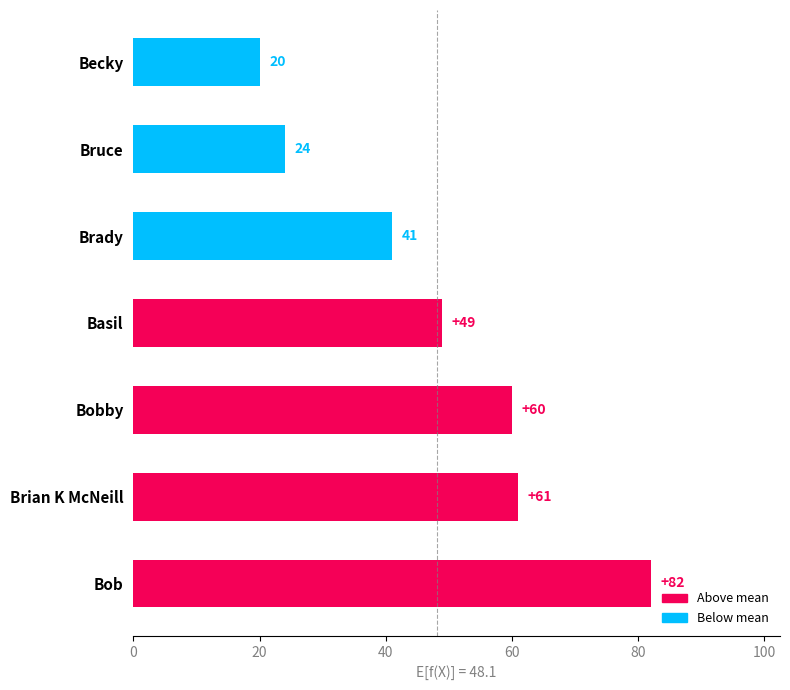

At which category does the chart reach its peak across all series?

Bob